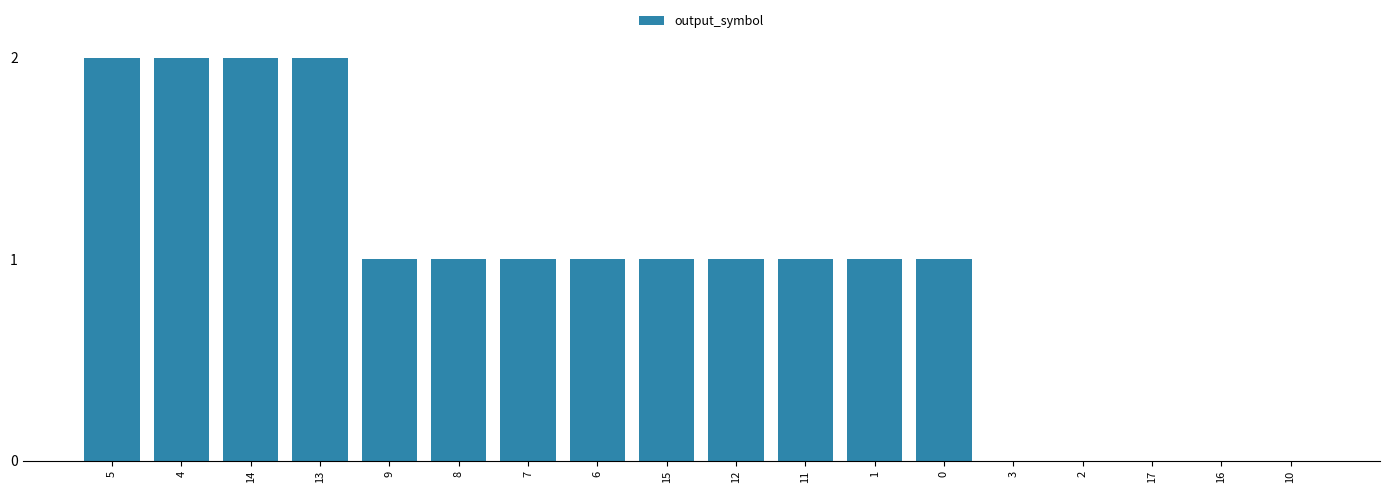

Which has a higher value, 5 or 8?

5